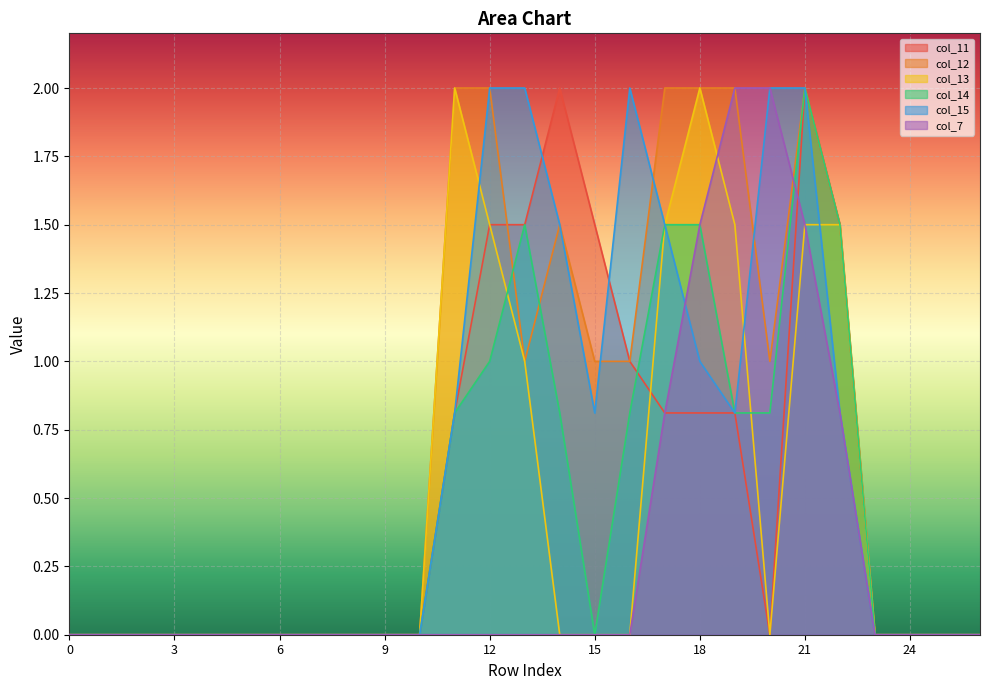

What is the value of the col_12 point at the 12th from the left?

2.0